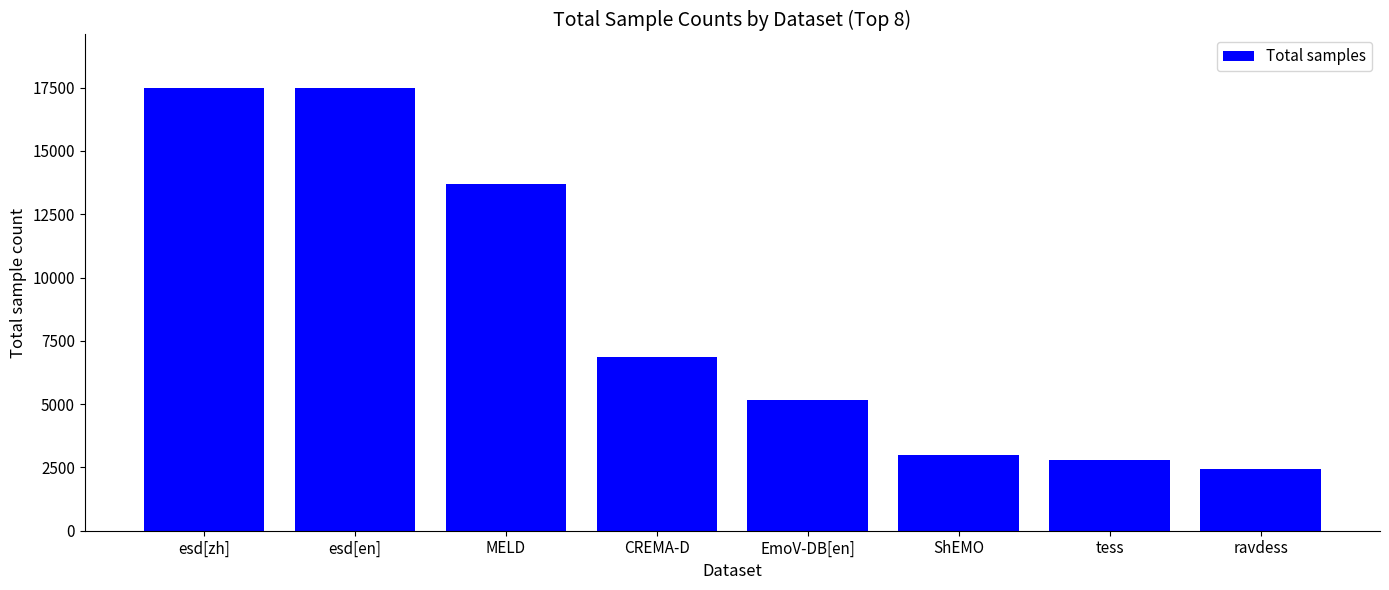

What is the average value?

8625